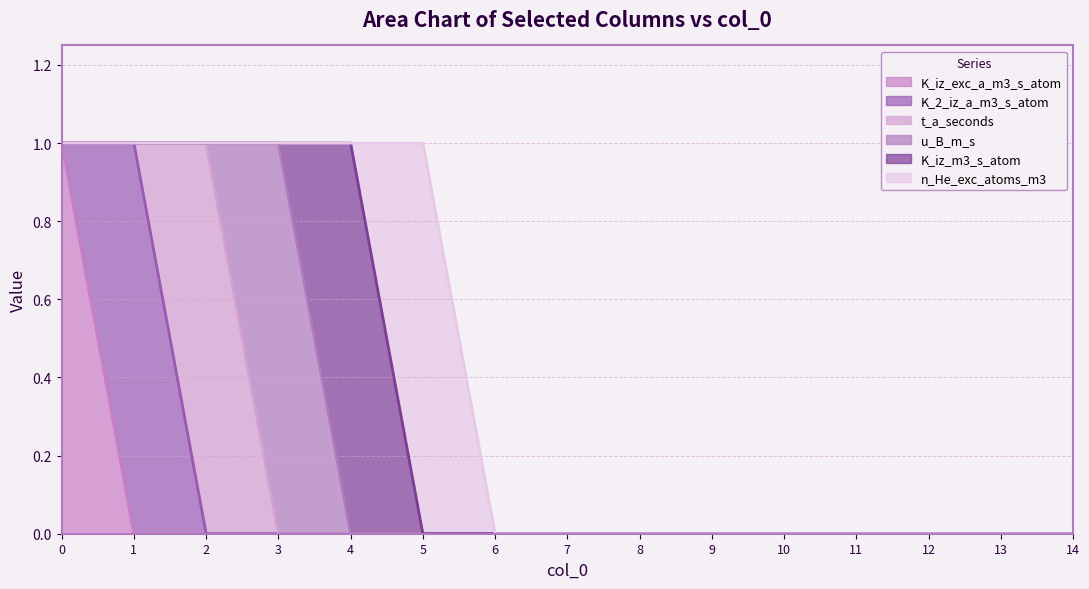

How many data points does each series have?

15